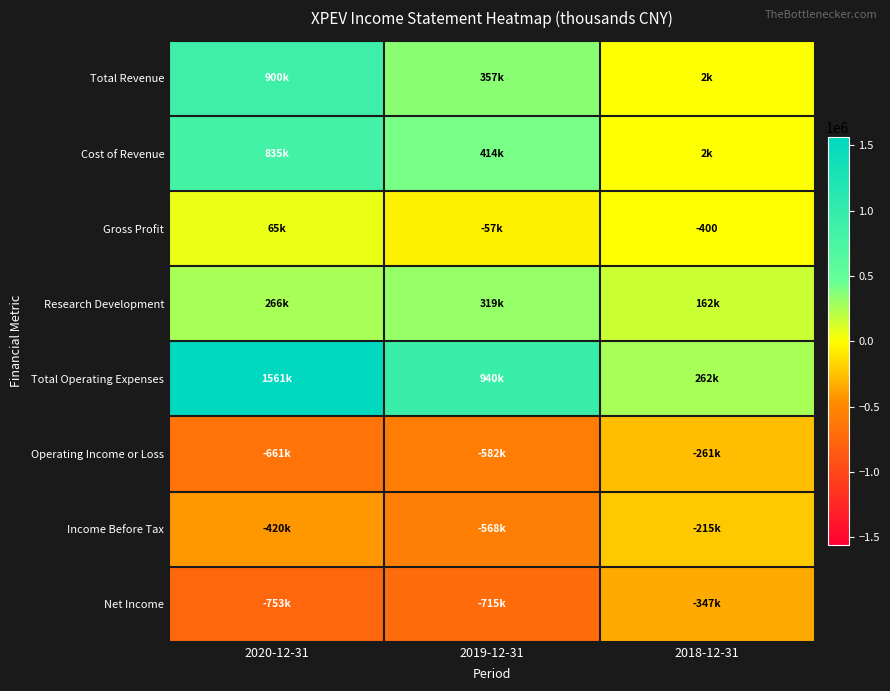

The Gross Profit series shows -400 at 2018-12-31. True or false?

True